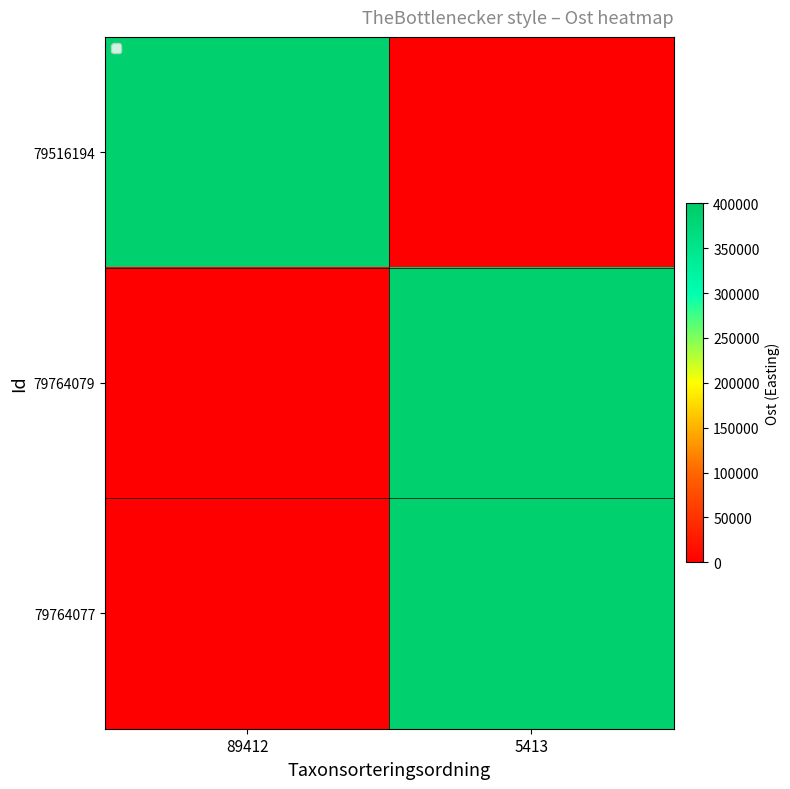

List the series in order of their overall mean, lowest first.

79516194, 79764077, 79764079